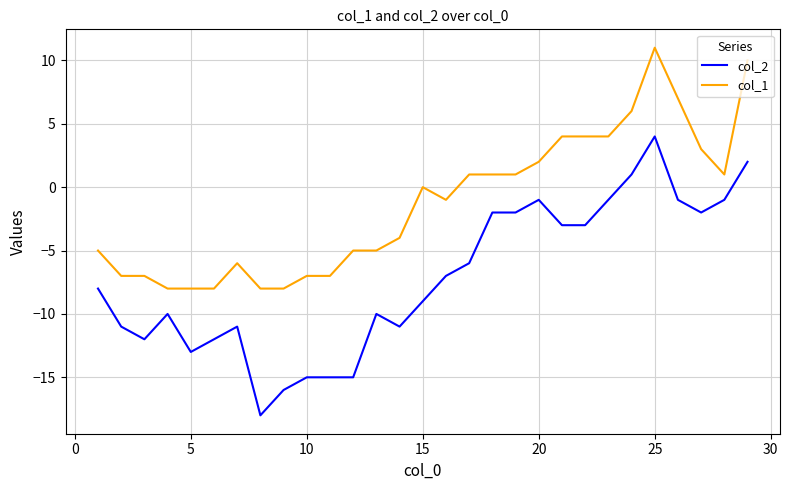

What is the highest value of the col_2 series?

4